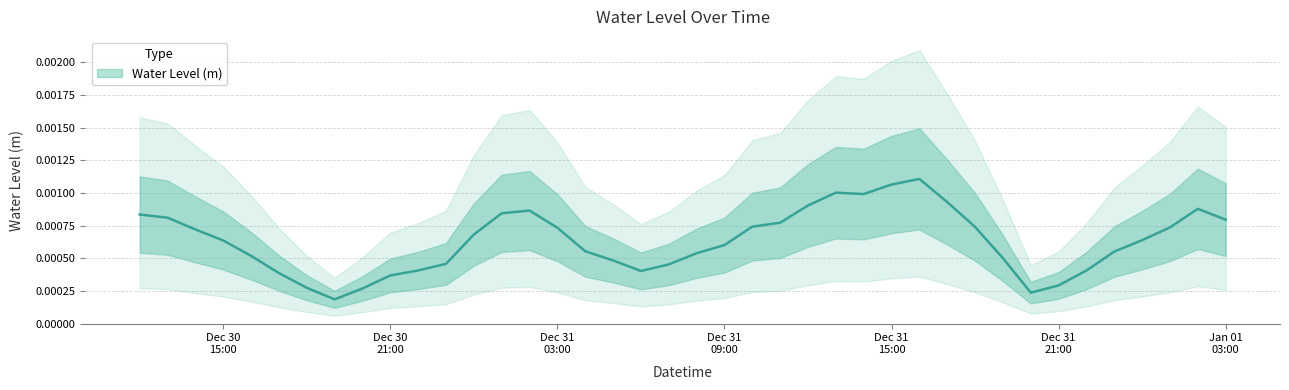

Between 2023-01-01 03:00:00 and 2022-12-31 04:00:00, which is larger?

2023-01-01 03:00:00